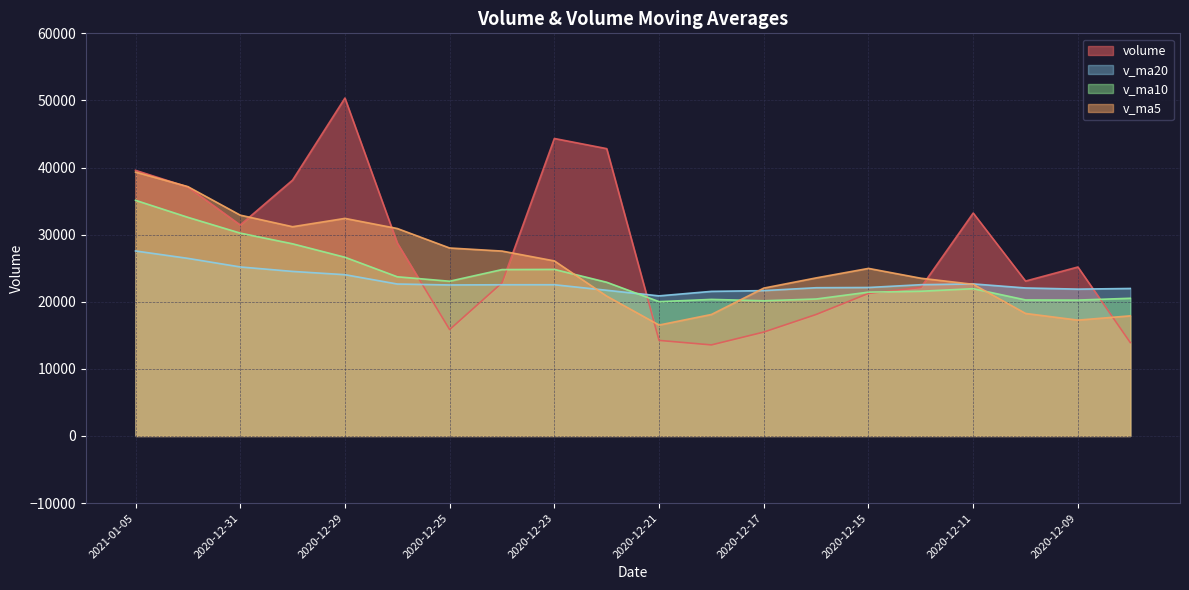

The v_ma10 series shows 38442.3 at 2020-12-29. True or false?

False